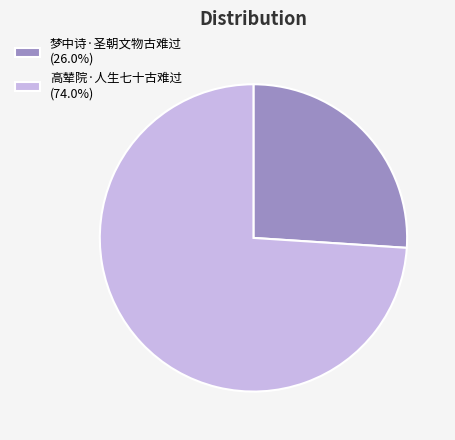

Between 梦中诗·圣朝文物古难过 and 高辇院·人生七十古难过, which is larger?

高辇院·人生七十古难过